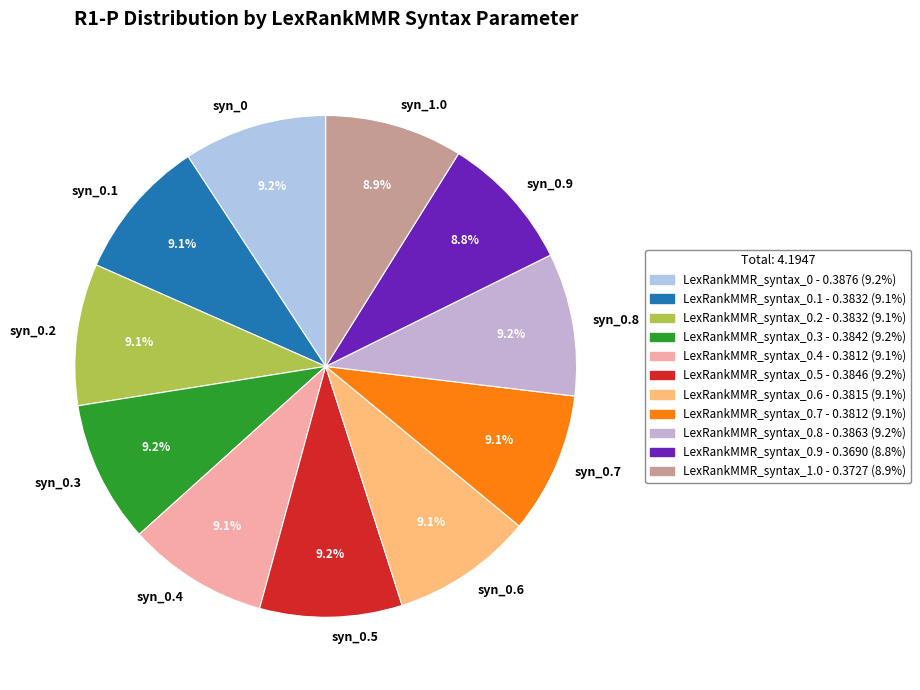

What portion of the pie excludes syn_0.3?

90.8%